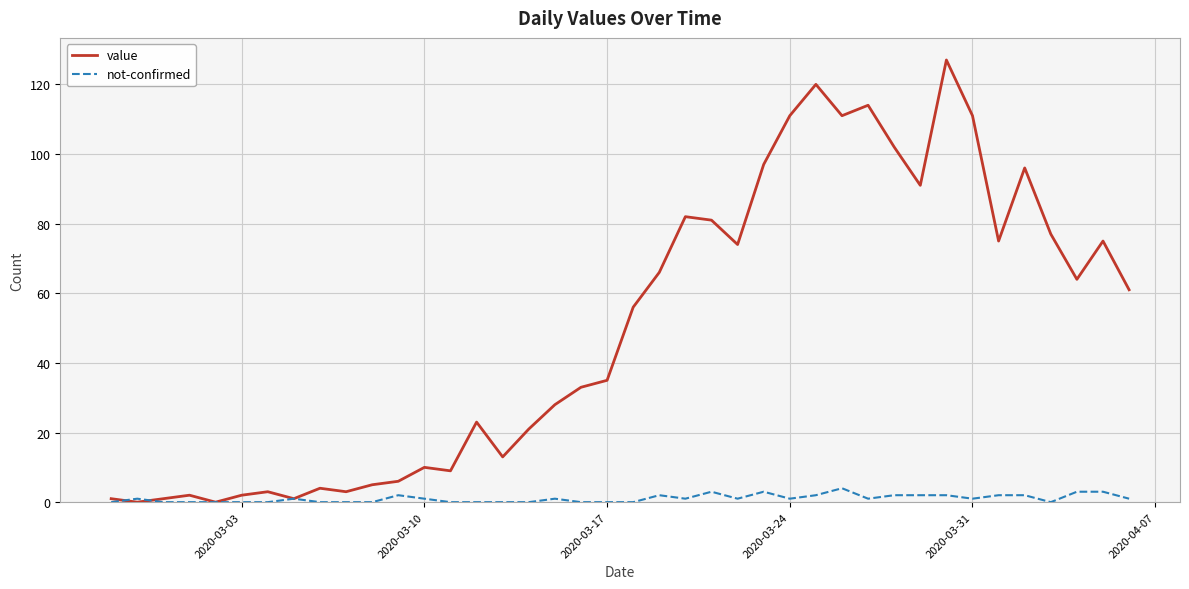

How many lines are shown in the chart?

2